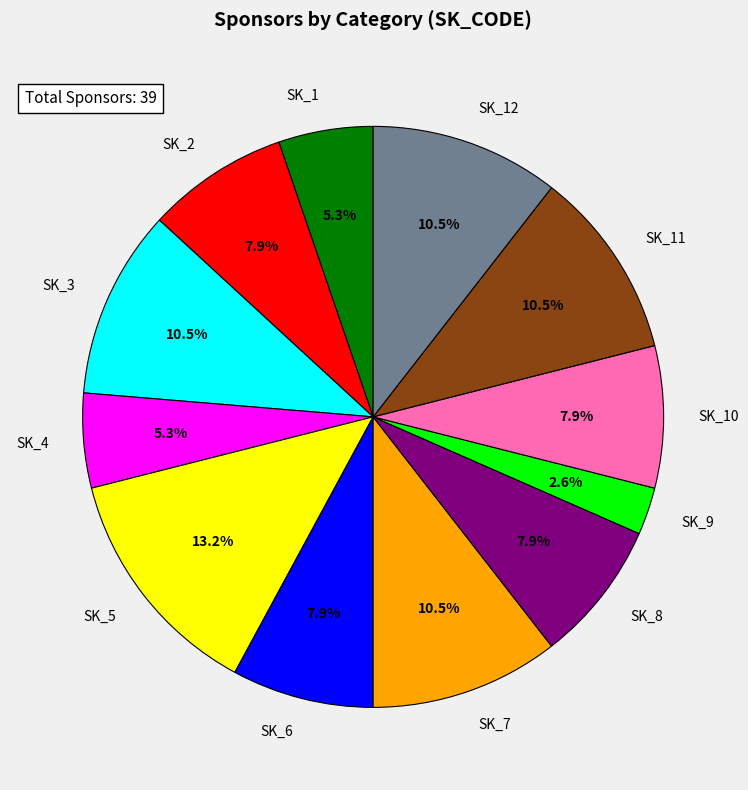

Which category has the smallest portion of the pie?

SK_9